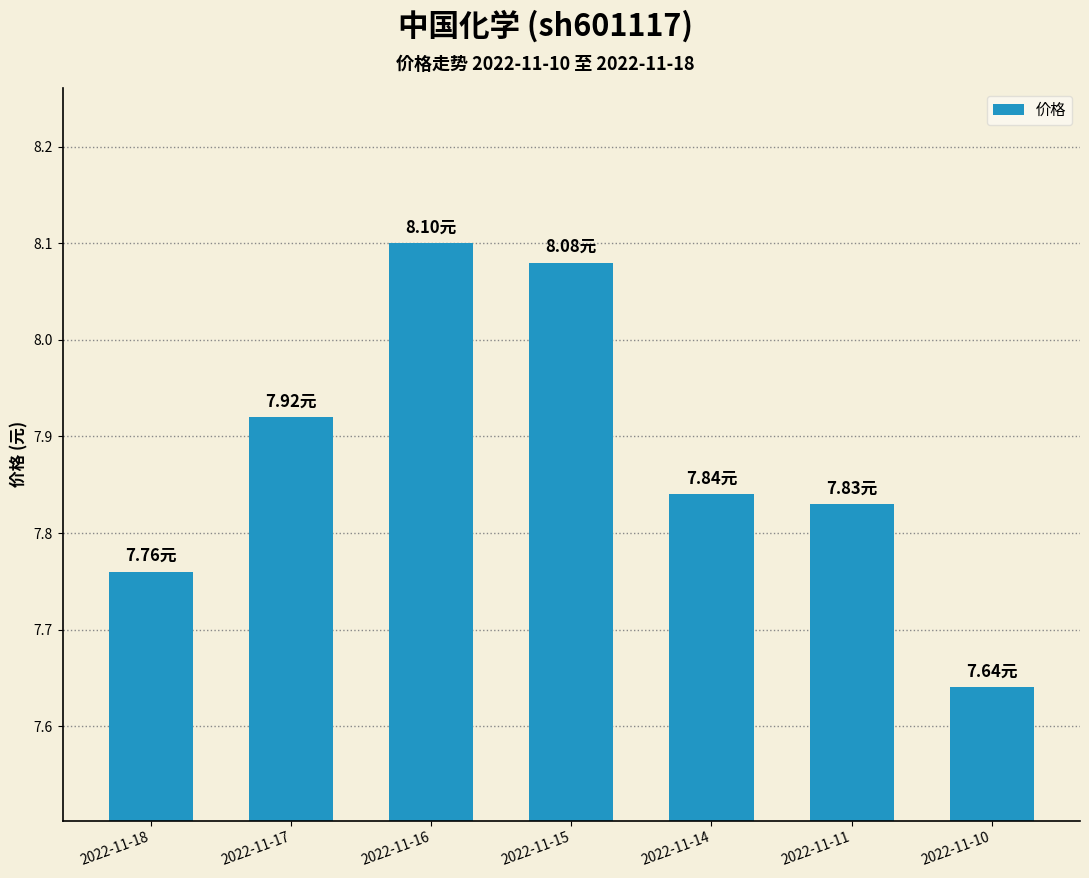

What is the difference between the values at 2022-11-11 and 2022-11-16?

0.3